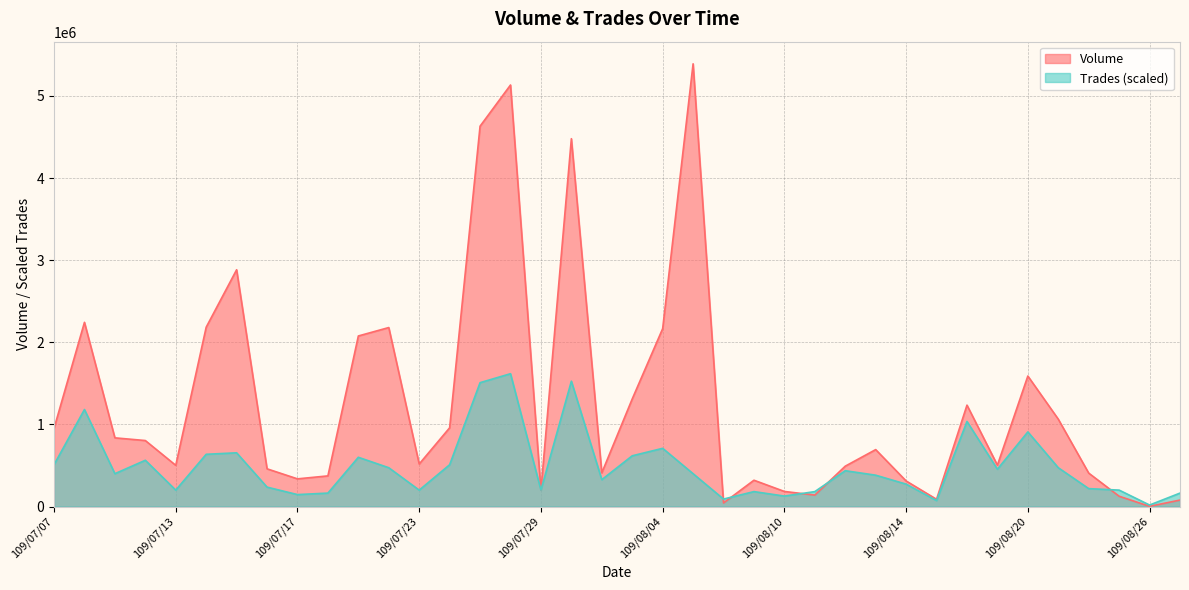

What is the sum of the Trades values at 109/07/23 and 109/07/15?

854032.2